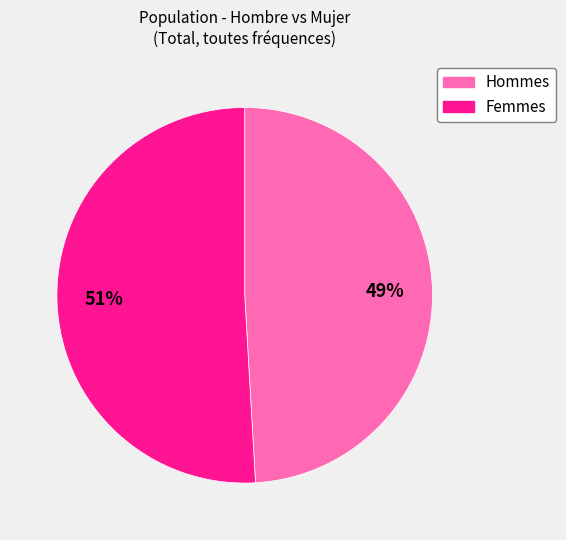

To the nearest percent, what is the difference between the largest and smallest slice percentages?

2%